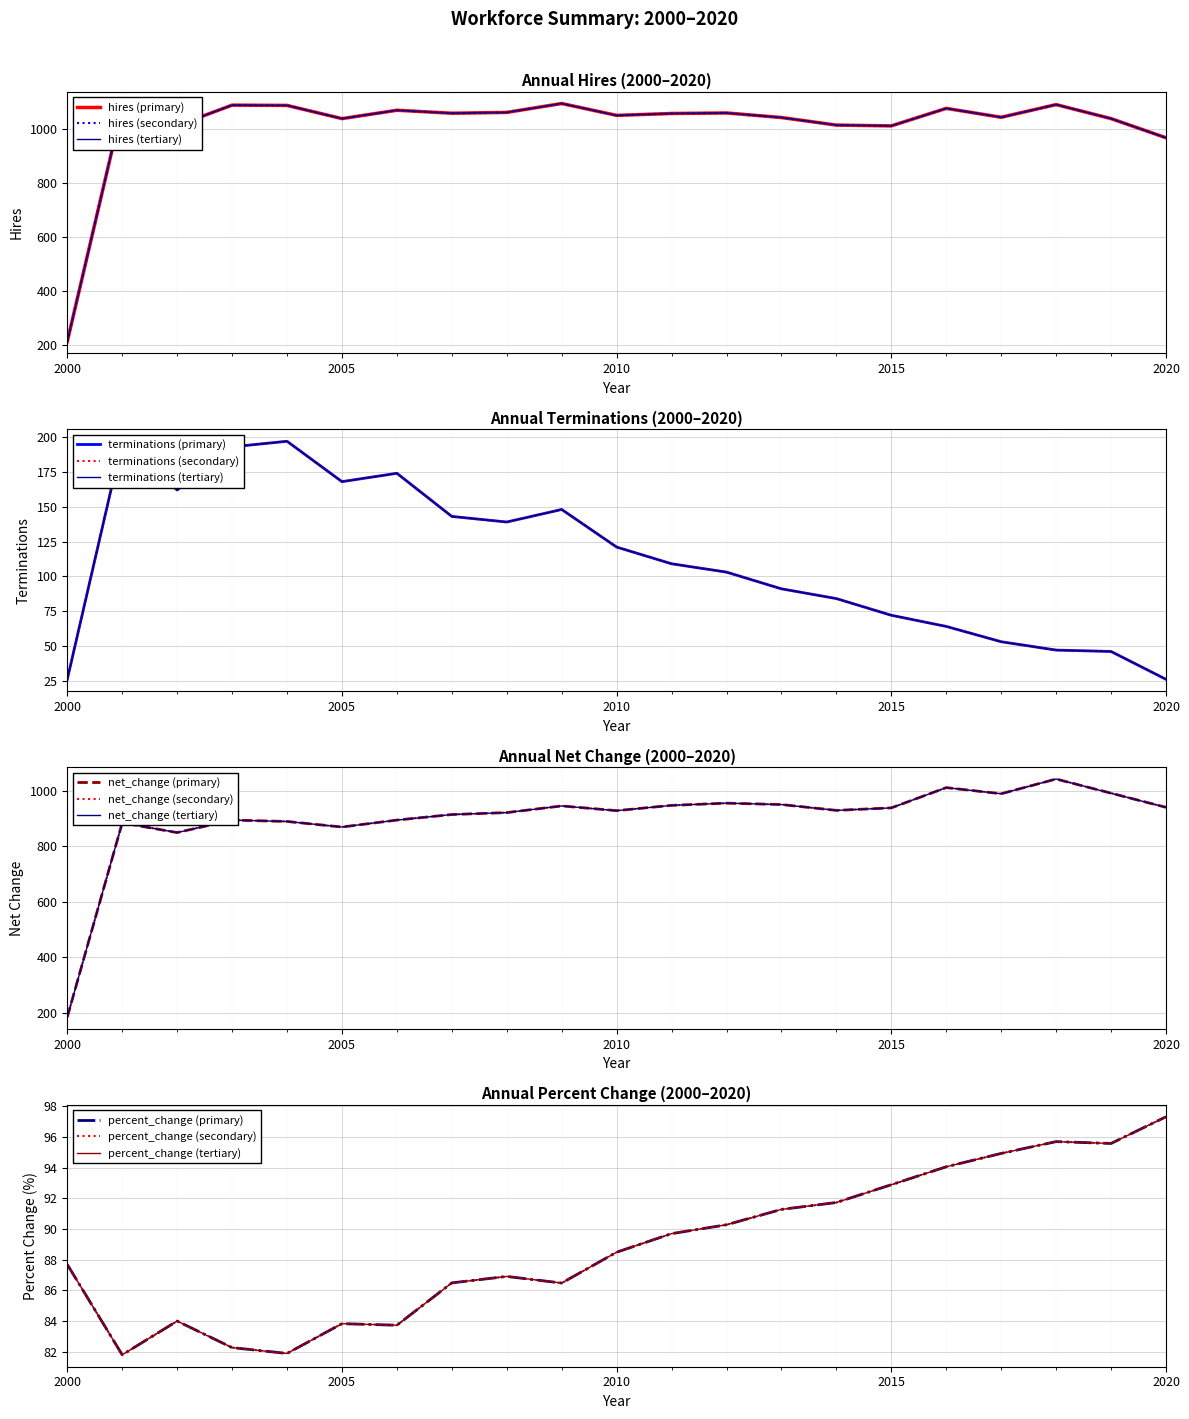

List the labels in order of hires value, smallest first.

2000, 2020, 2015, 2002, 2014, 2005, 2019, 2013, 2017, 2010, 2011, 2007, 2012, 2008, 2006, 2016, 2001, 2004, 2003, 2018, 2009